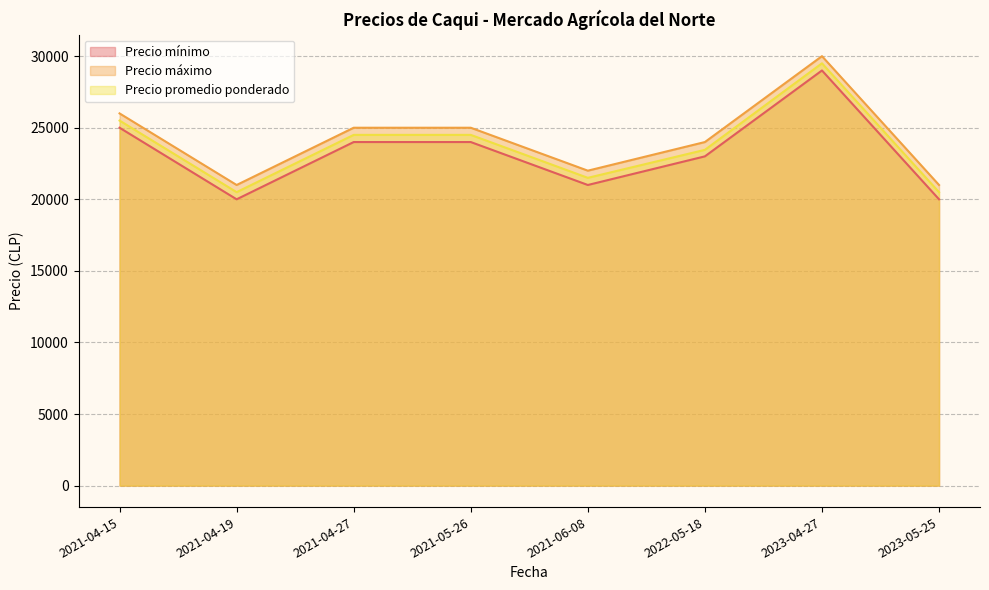

What is the label of the 1st point from the left?

2021-04-15